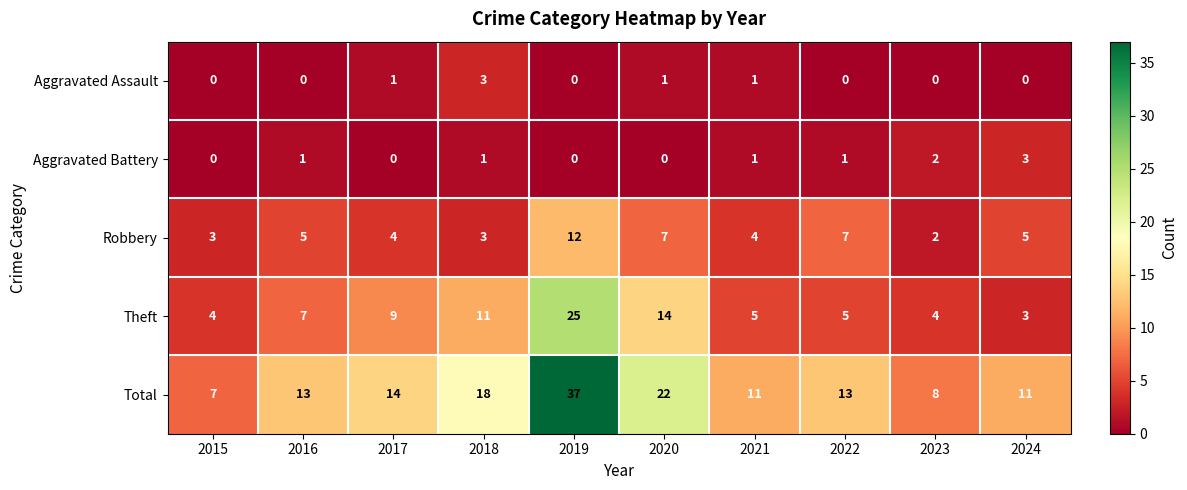

What value does the Robbery series have at 2022, to the nearest 5?

5